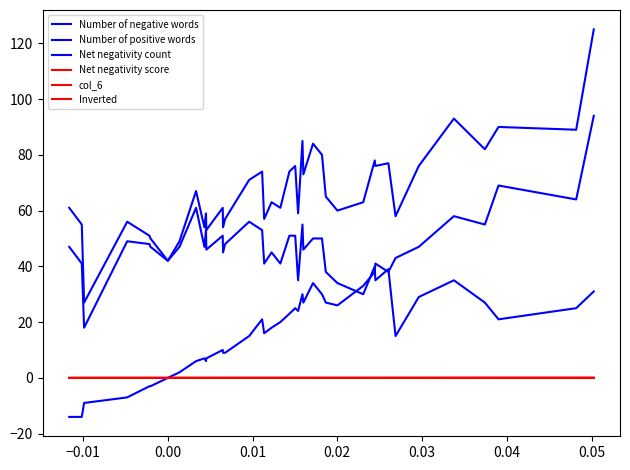

Does the chart display data point markers on the line(s)?

No